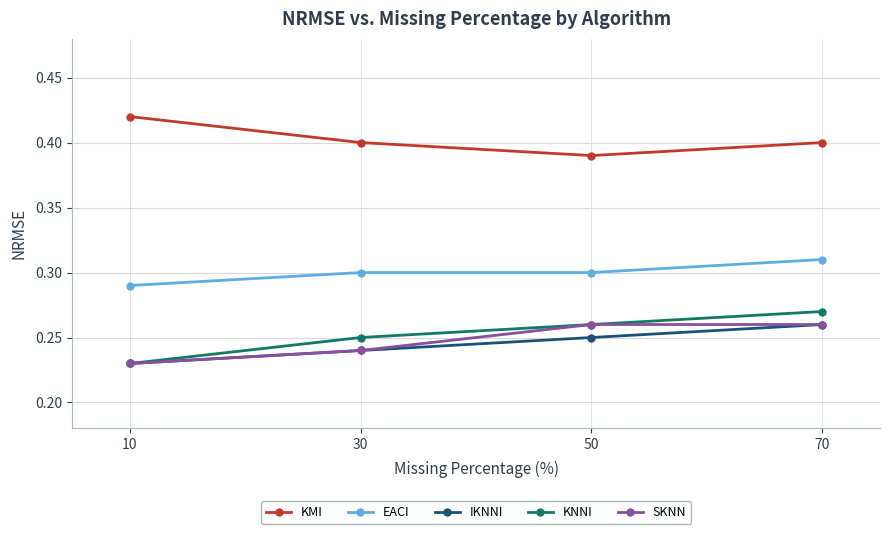

Does the chart display data point markers on the line(s)?

Yes